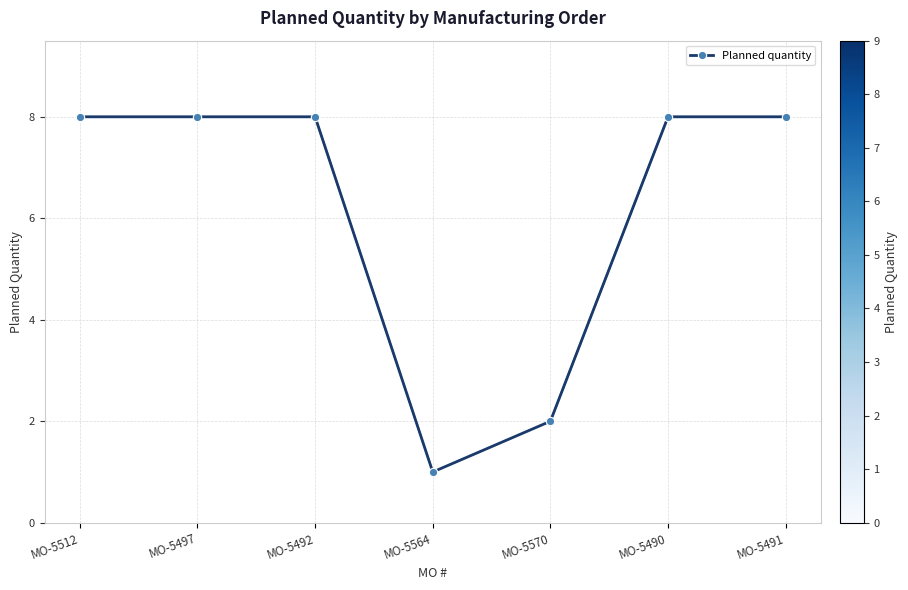

What is the greatest value displayed?

8